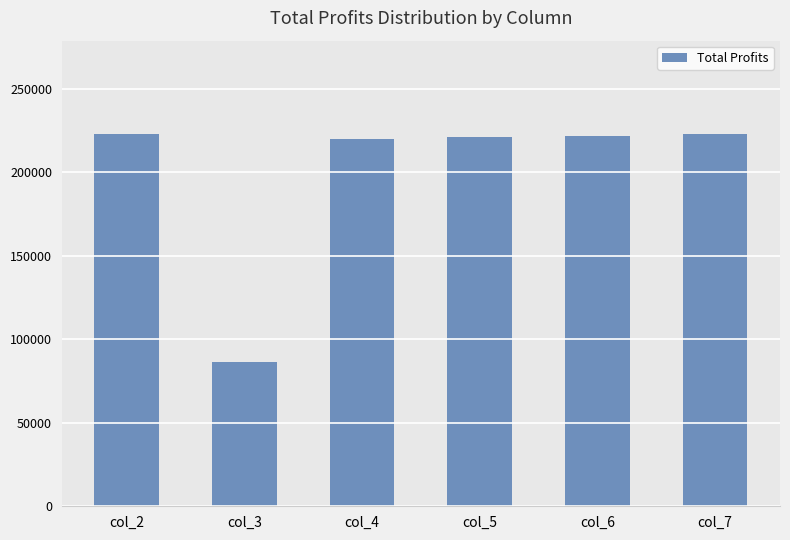

Where does the data first go above 221873?

col_2